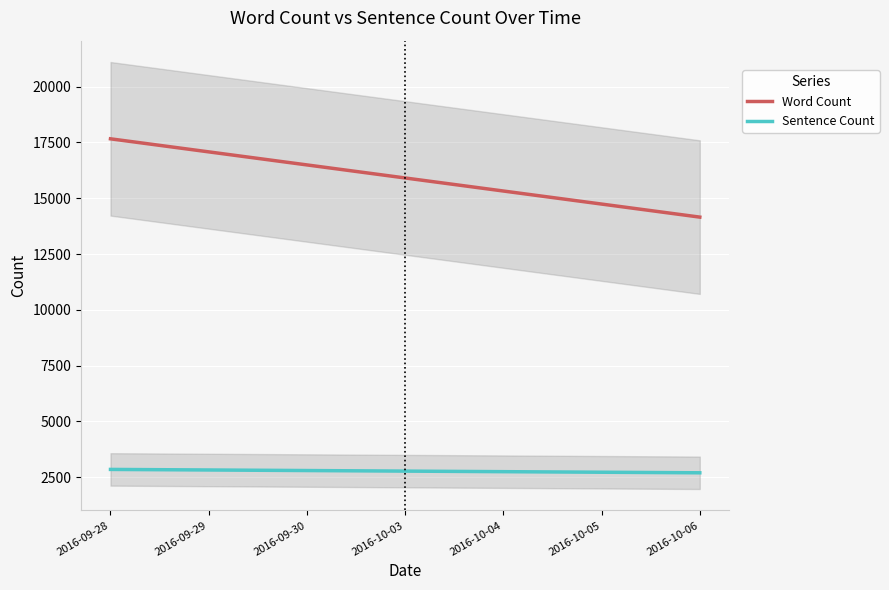

True or false: Sentence Count and Word Count cross at least once.

False